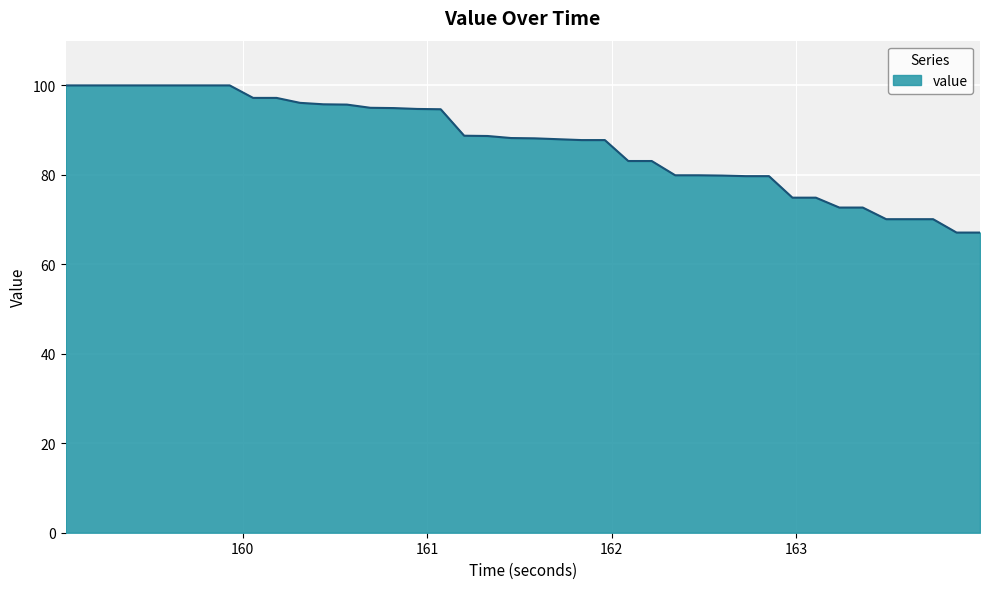

What is the difference between the maximum and minimum values?

32.9